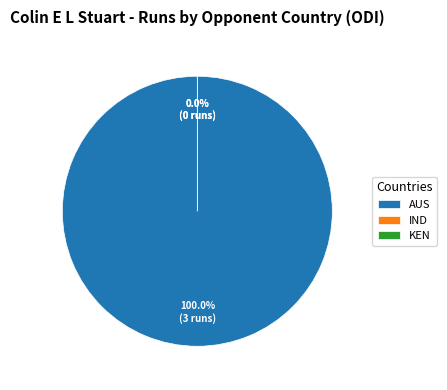

Count the number of slices in the pie.

5